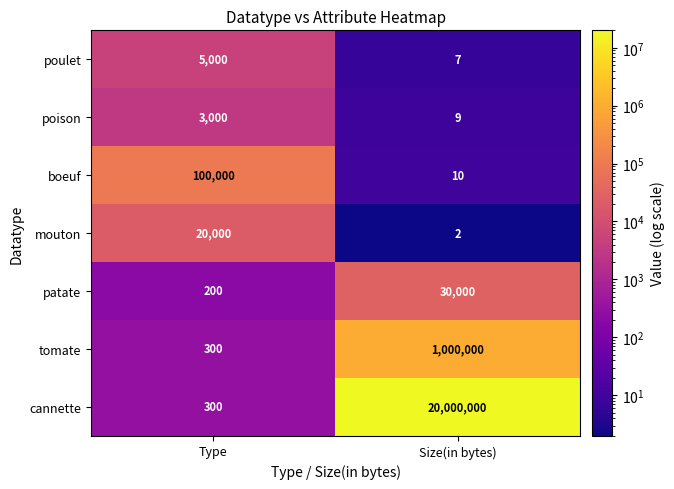

The tomate series shows 300 at Type. True or false?

True